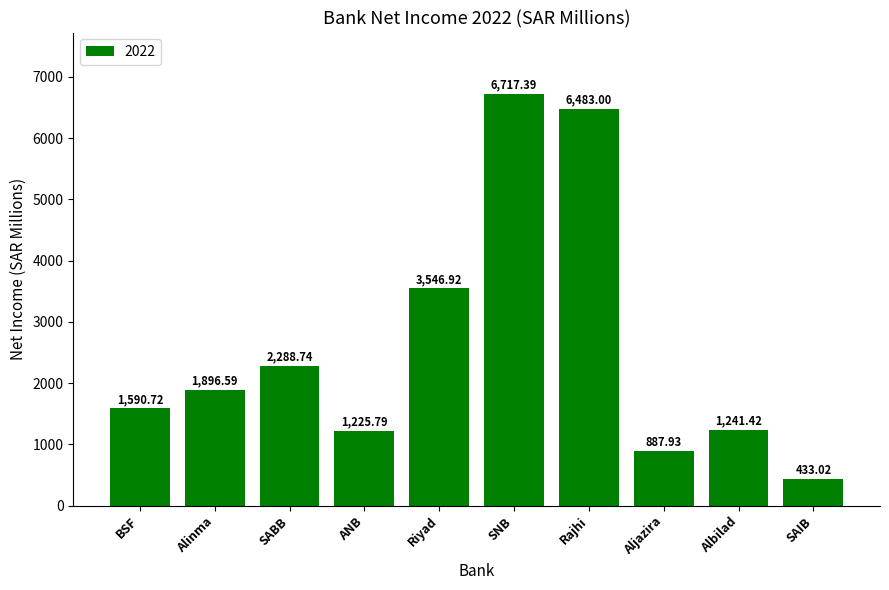

Rank the categories by value from lowest to highest.

SAIB, Aljazira, ANB, Albilad, BSF, Alinma, SABB, Riyad, Rajhi, SNB